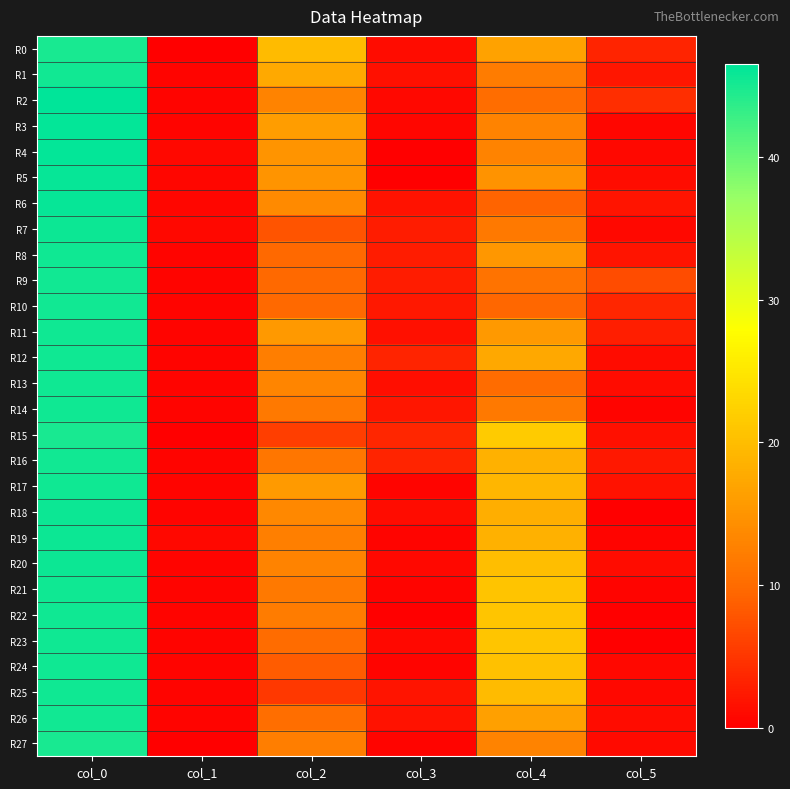

Between col_2 and col_3, which series saw the biggest shift?

R0